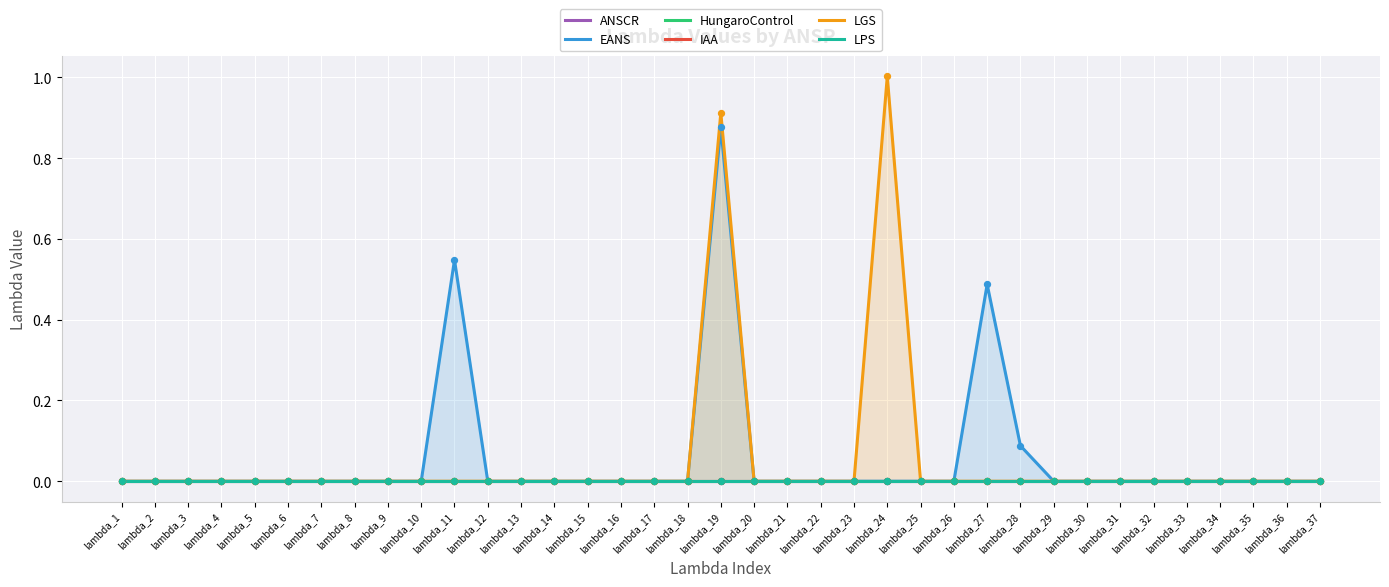

Which series contains the highest Y value?

LGS